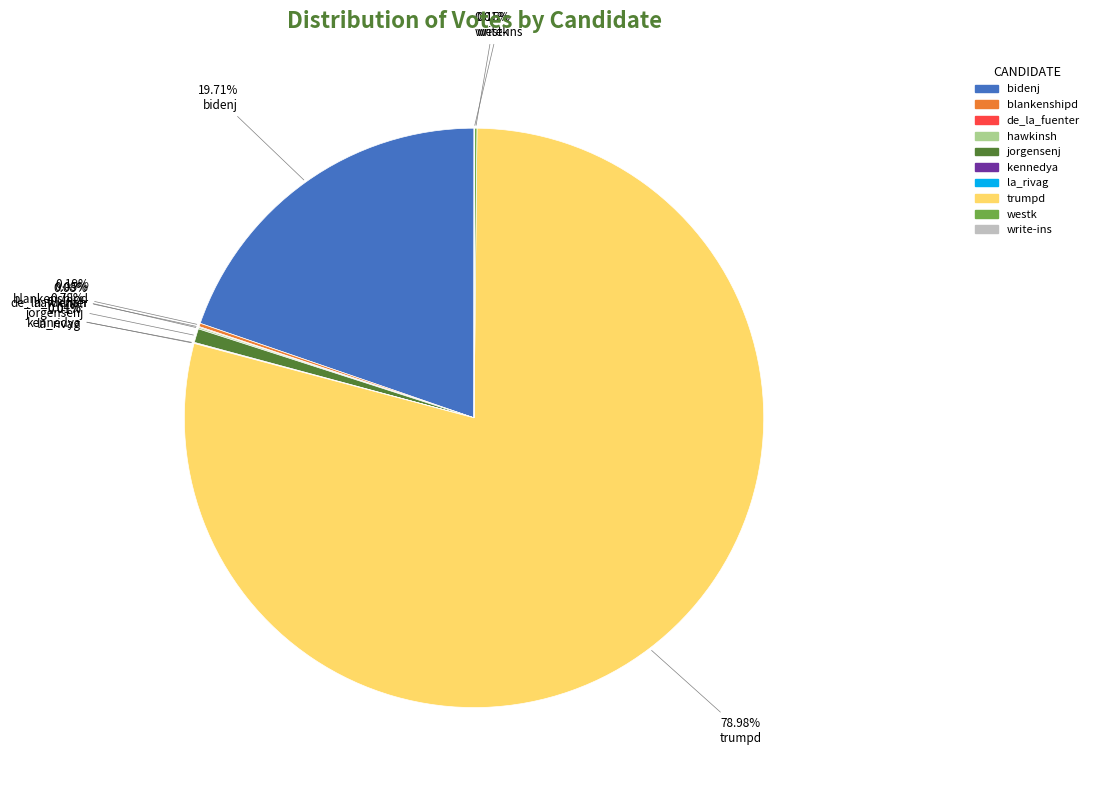

What is the ratio of the value at trumpd to the value at bidenj?

4.0